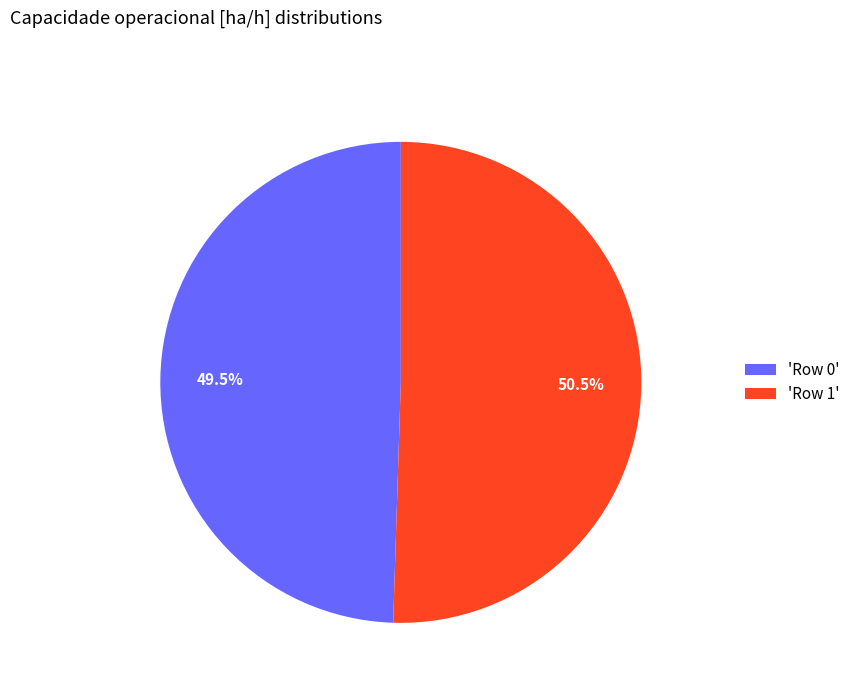

Which slice represents more than half of the pie?

'Row 1'